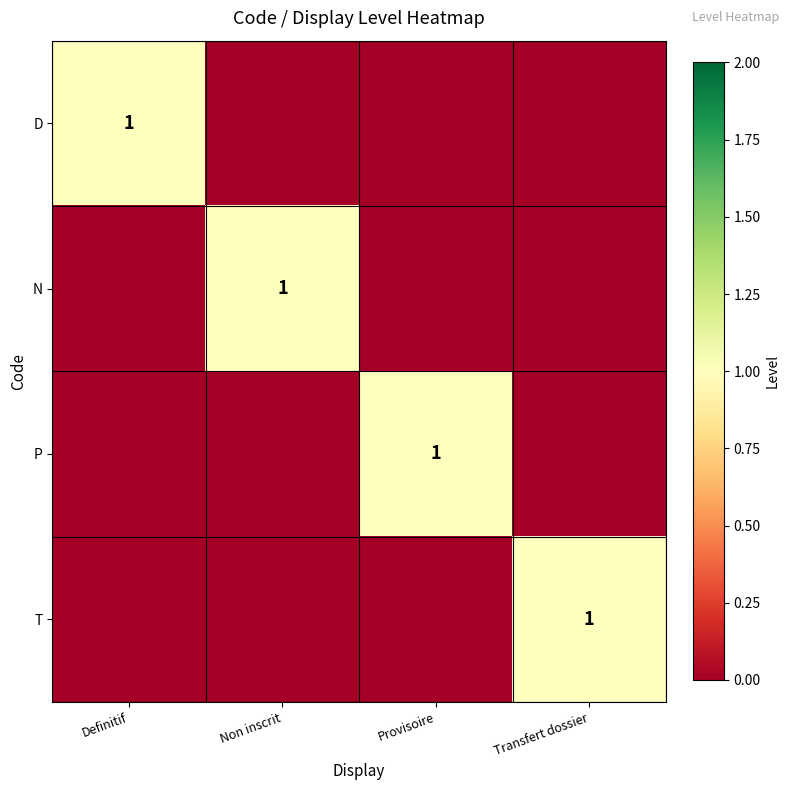

The value of T at Transfert dossier is 1. True or false?

True